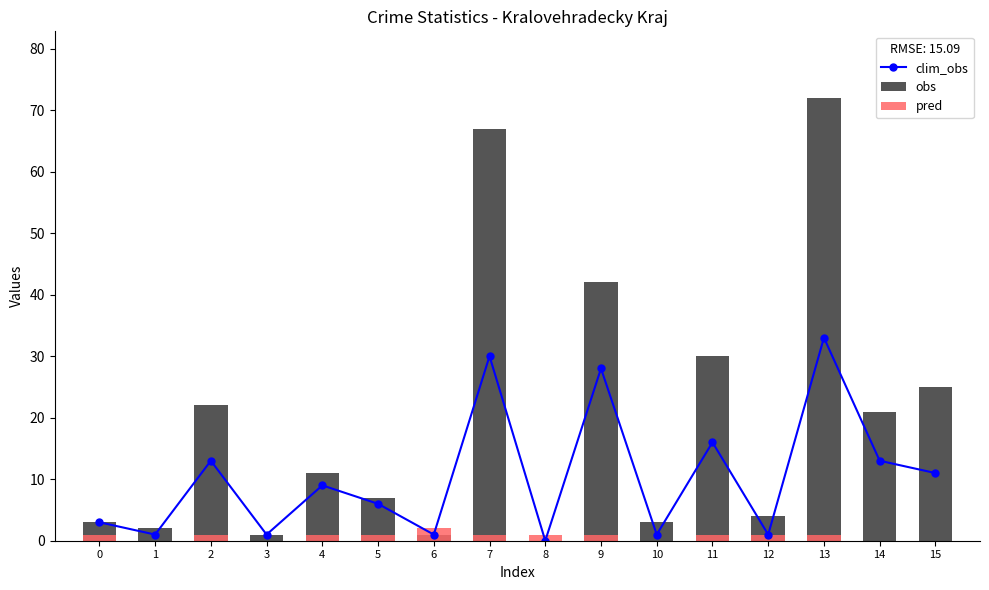

Which series changed the most between 3 and 6?

pred